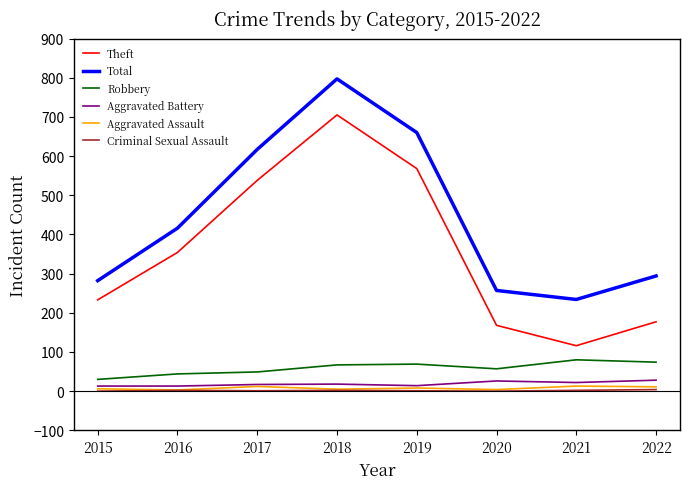

List the labels in order of Total value, smallest first.

2021, 2020, 2015, 2022, 2016, 2017, 2019, 2018